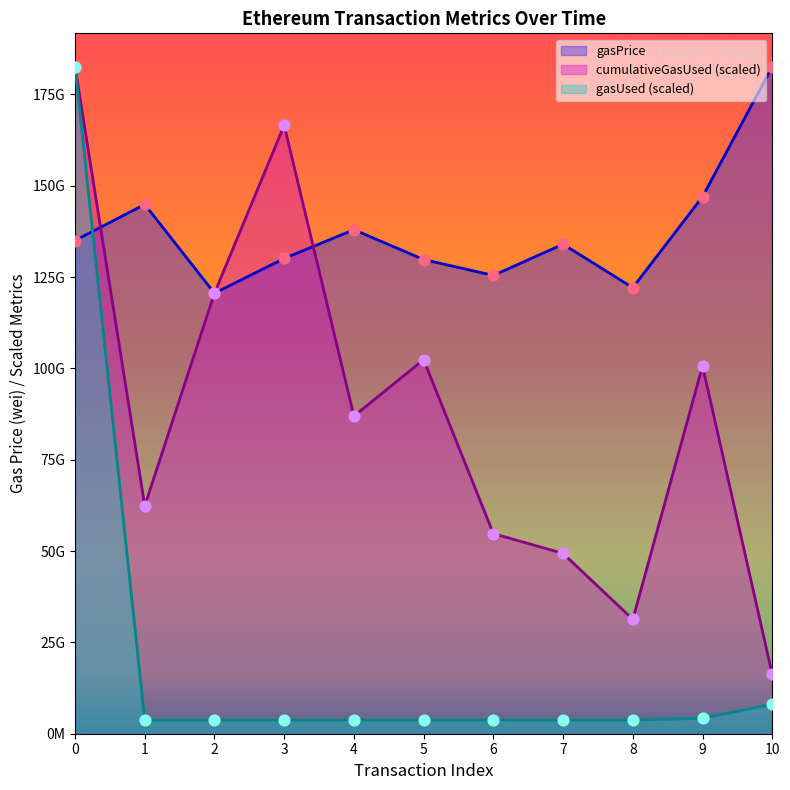

What is the total value across all series at 9?

251897578347.3